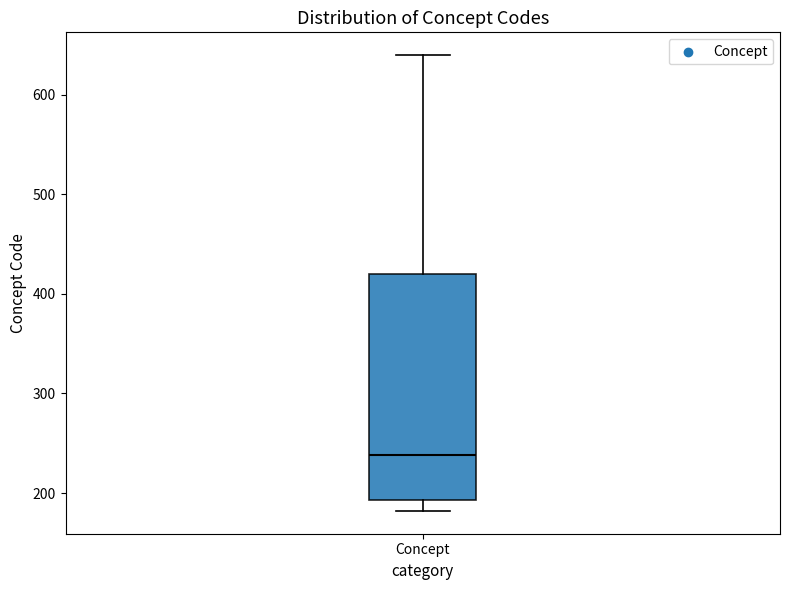

Where is the lower edge of the box for Concept on the y-axis? The values are not printed on the chart, so give them approximately, as read against the axis.

190